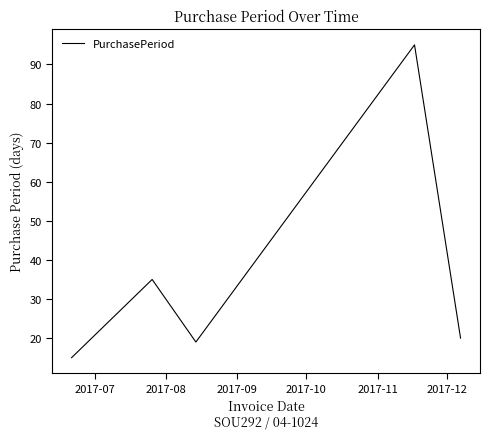

What is the maximum value shown in the chart?

95